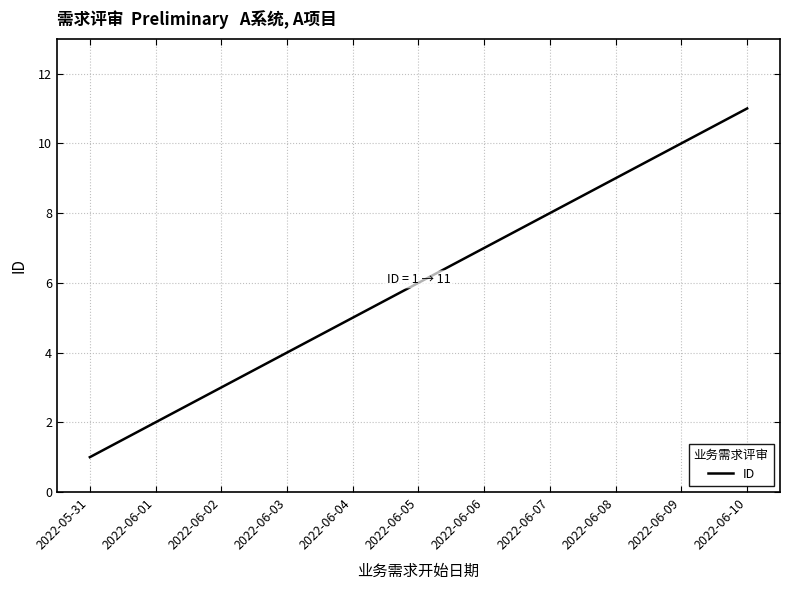

What is the change in value from 2022-06-08 to 2022-06-10?

+2